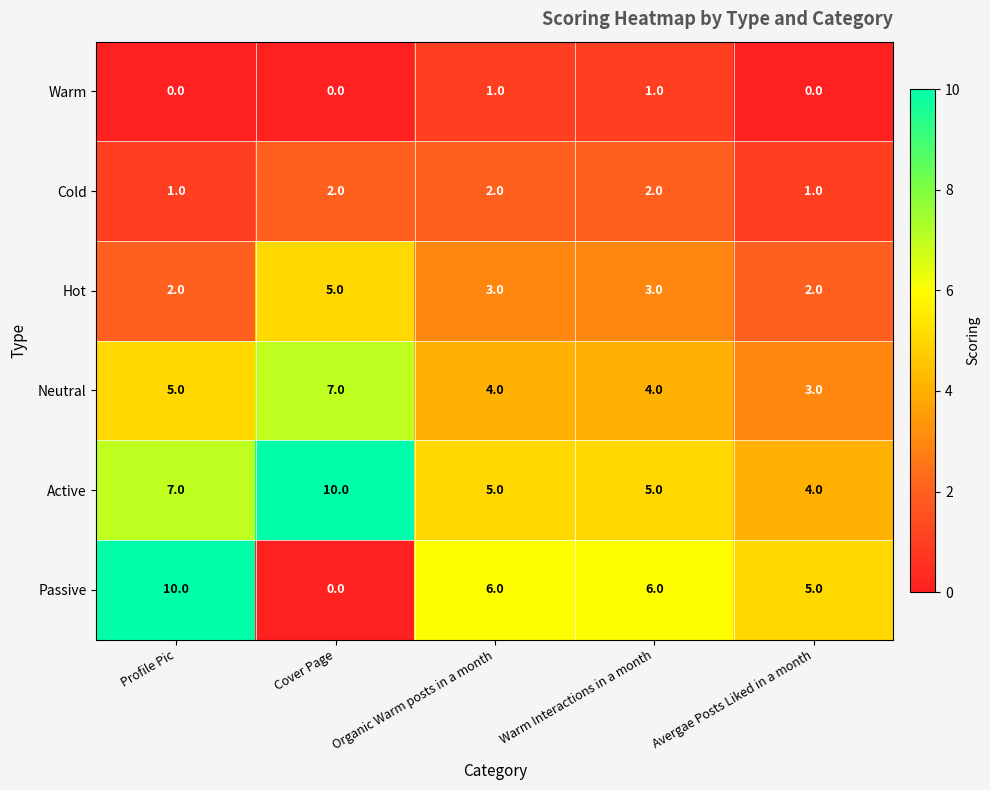

Is it true that Passive equals 5 at Avergae Posts Liked in a month?

True